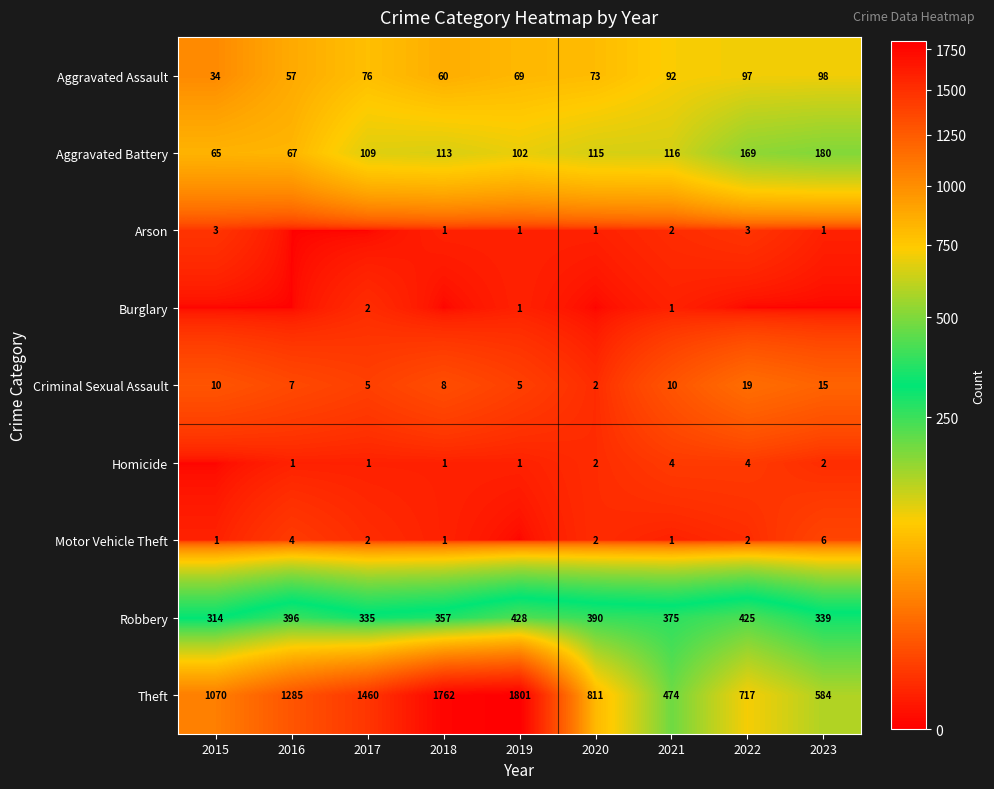

Is the value of Robbery at 2015 greater than the value of Homicide at 2021?

Yes